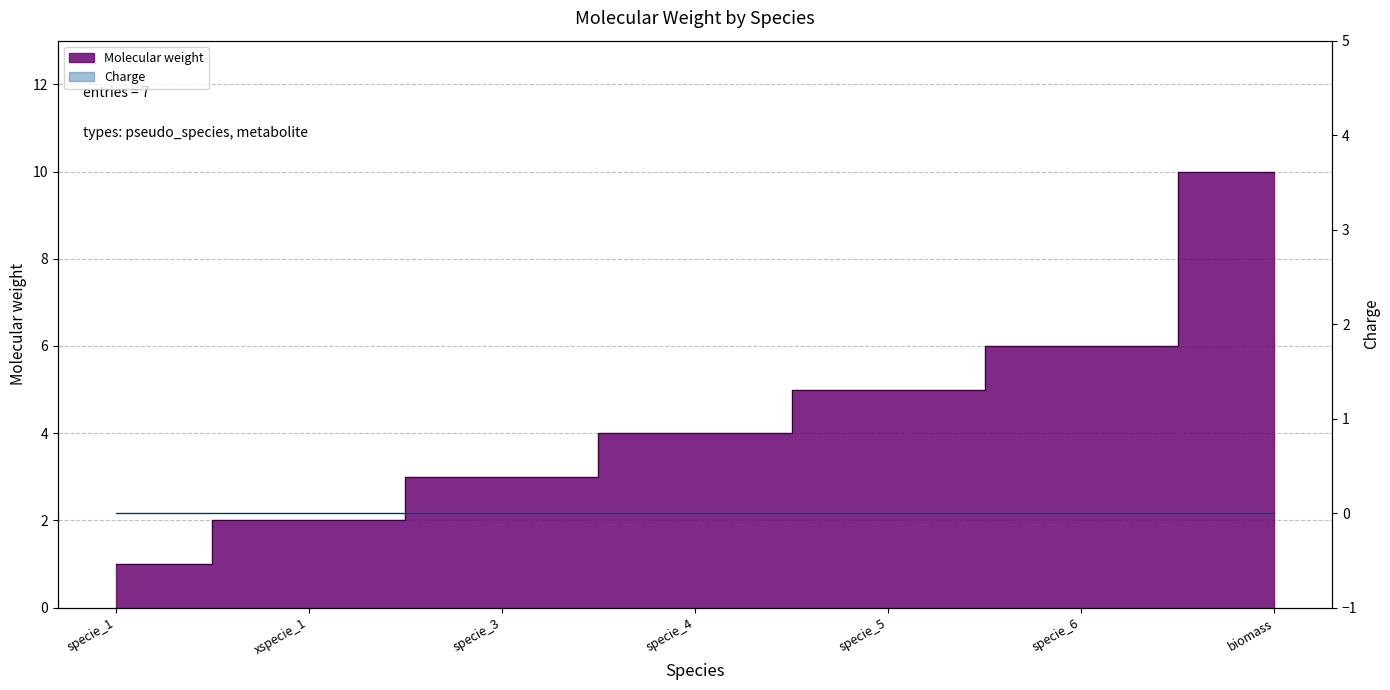

What is the difference between the maximum and second lowest values?

8